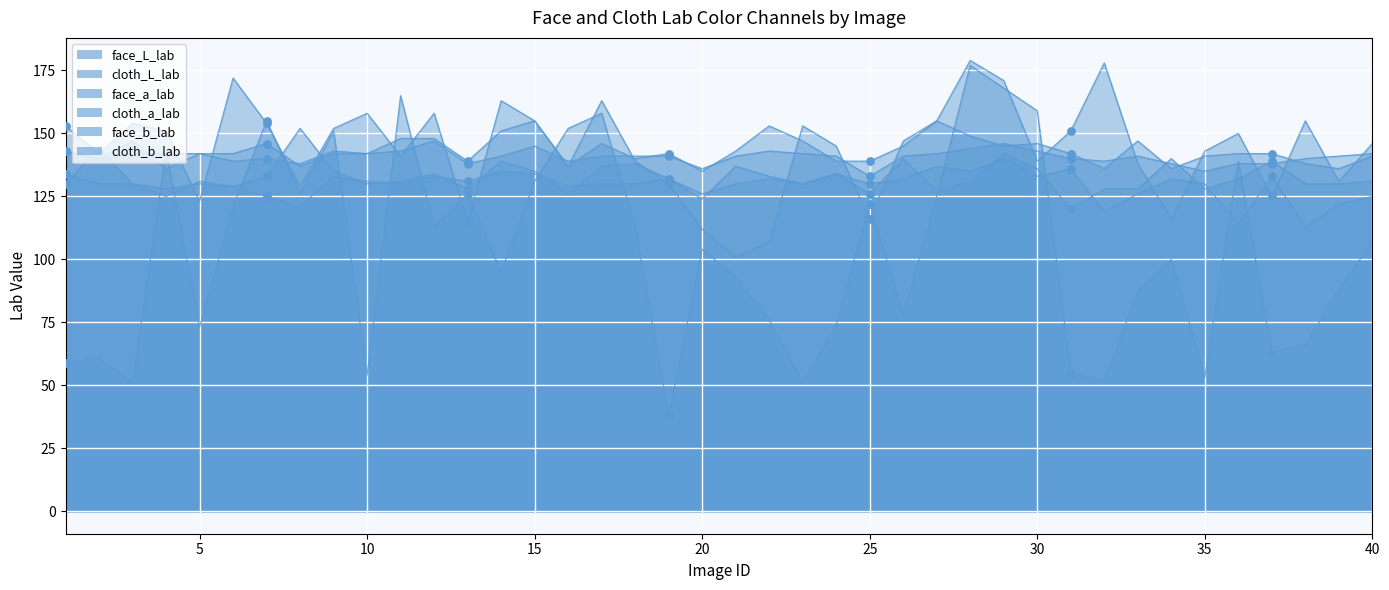

Which series has the largest total across all categories?

face_L_lab